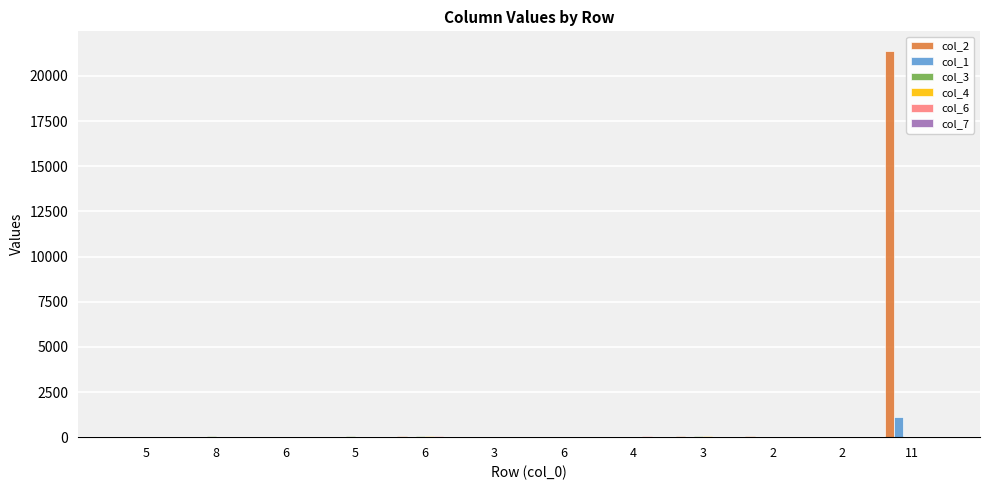

Count the number of data series in this chart.

6